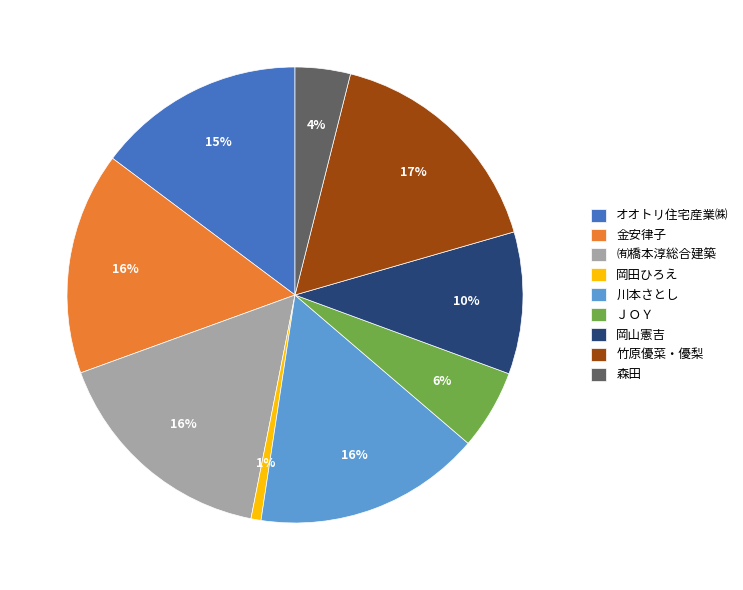

To the nearest percent, what is the difference between the largest and smallest slice percentages?

16%